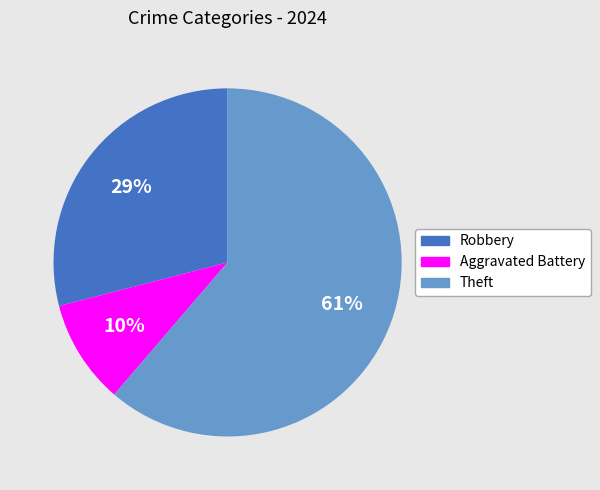

Does Theft account for over 50% of the chart?

Yes